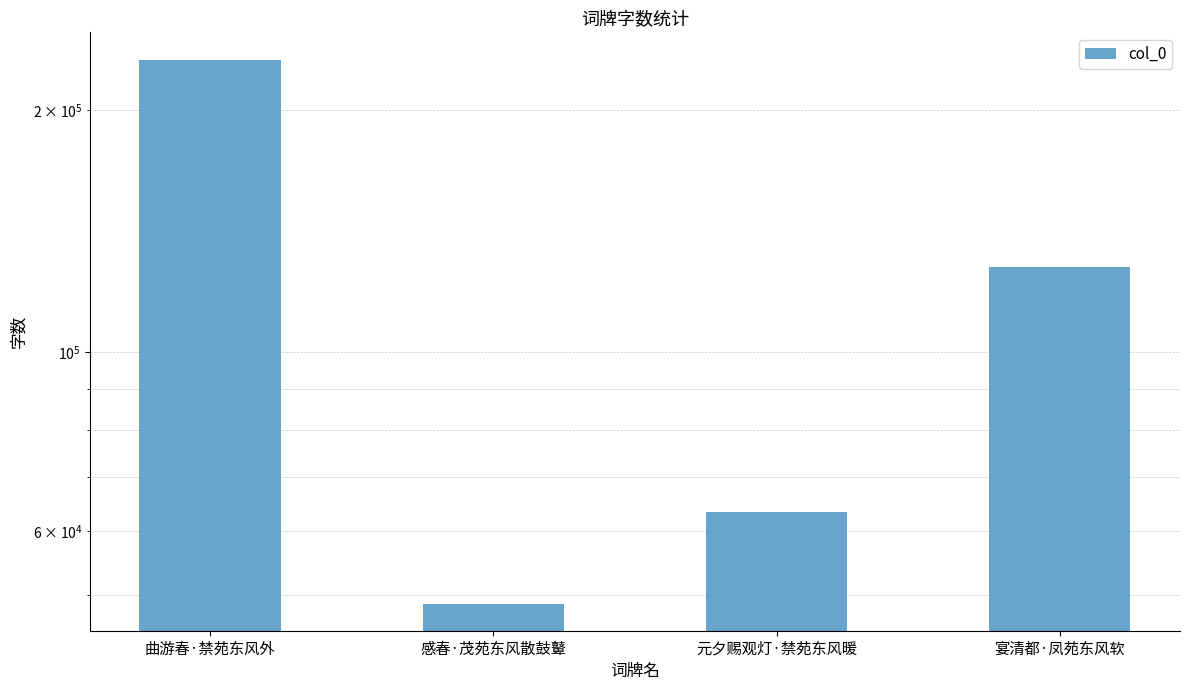

List the labels in order of value, largest first.

曲游春·禁苑东风外, 宴清都·凤苑东风软, 元夕赐观灯·禁苑东风暖, 感春·茂苑东风散鼓鼙